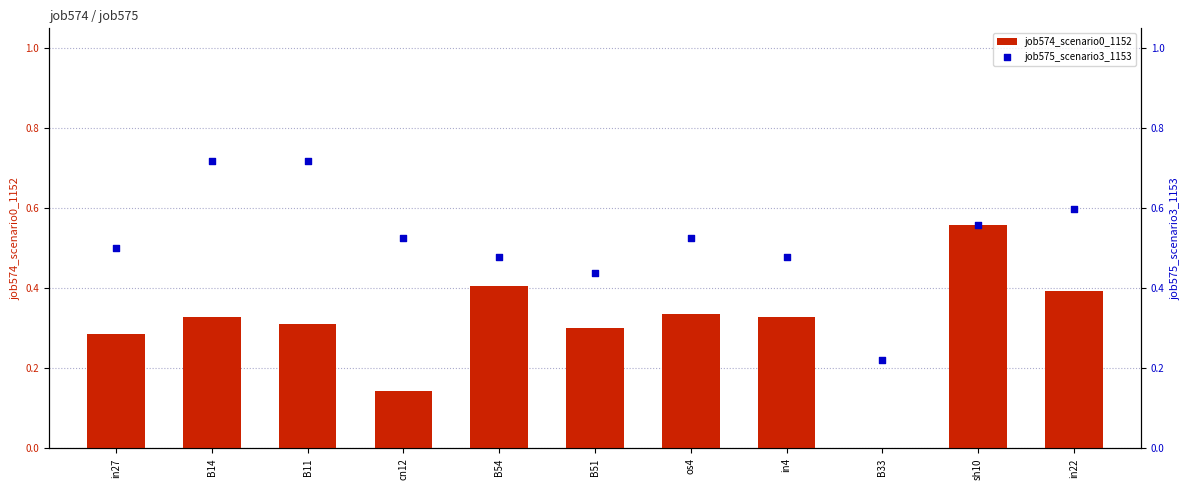

Is the value of job574_scenario0_1152 at sh10 greater than the value of job575_scenario3_1153 at B11?

No